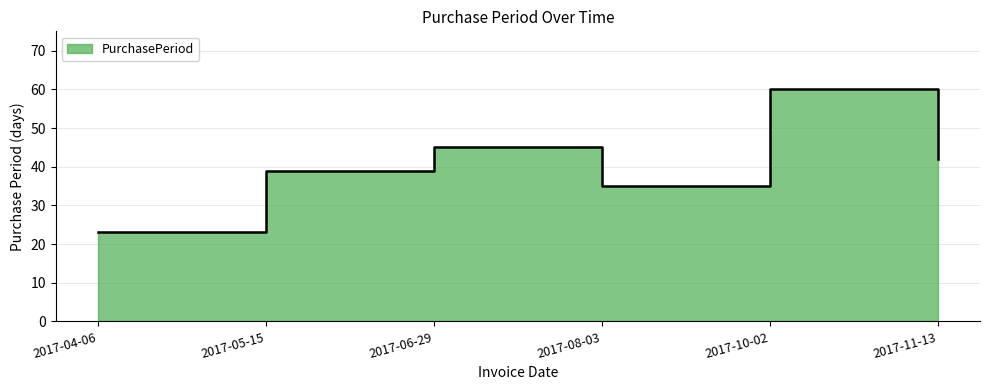

What is the minimum value shown in the chart?

23